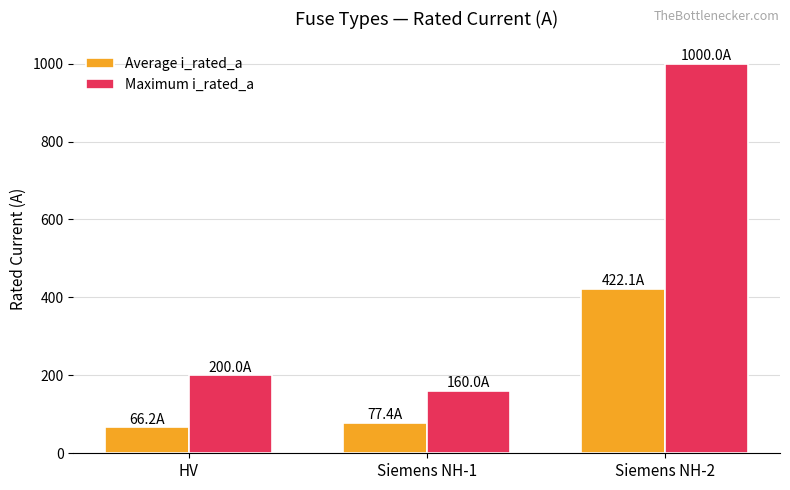

What position from the right is Siemens NH-2?

1